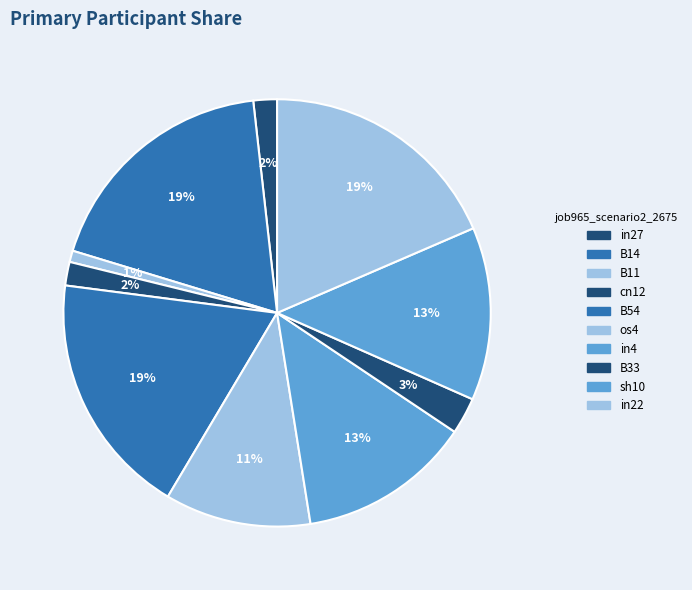

Is there a majority slice in this chart?

No